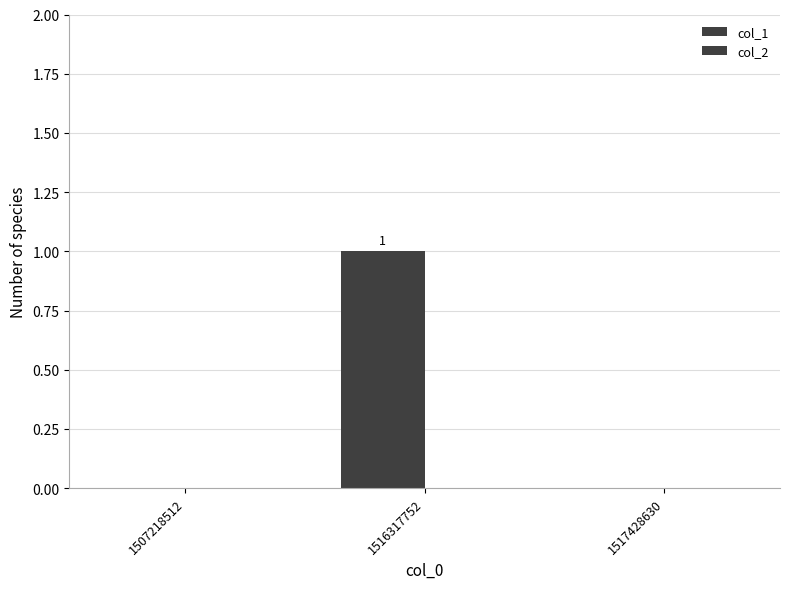

What is the maximum value shown in the chart?

1